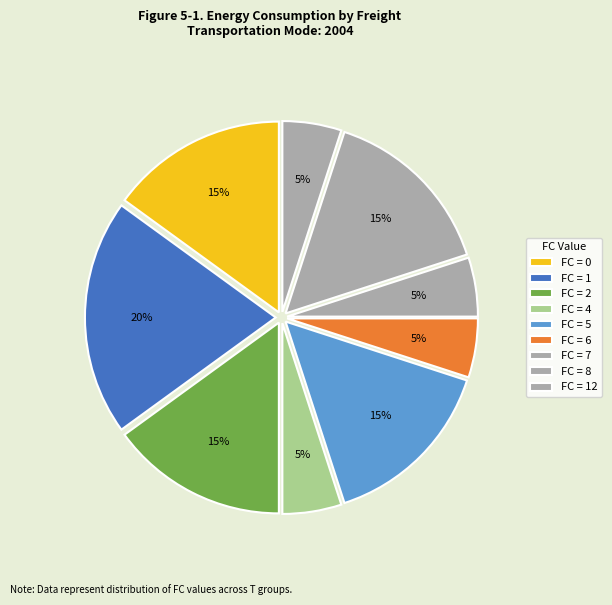

Does any single category account for the majority?

No